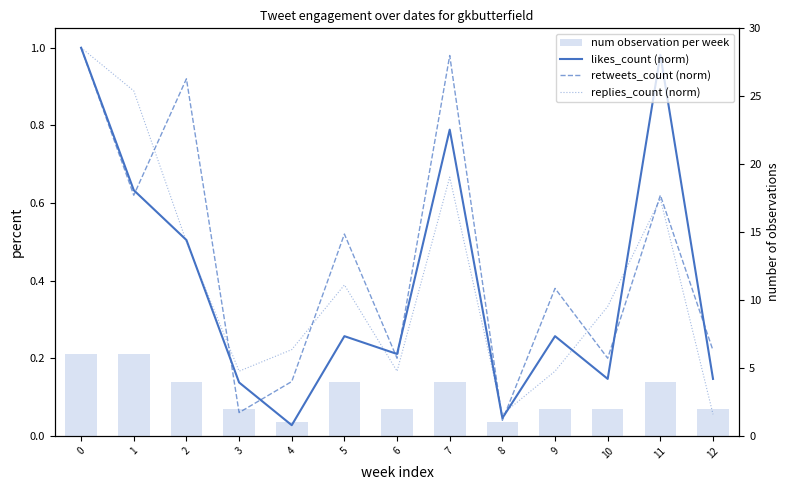

The num observation per week series shows 2.0 at 9. True or false?

True